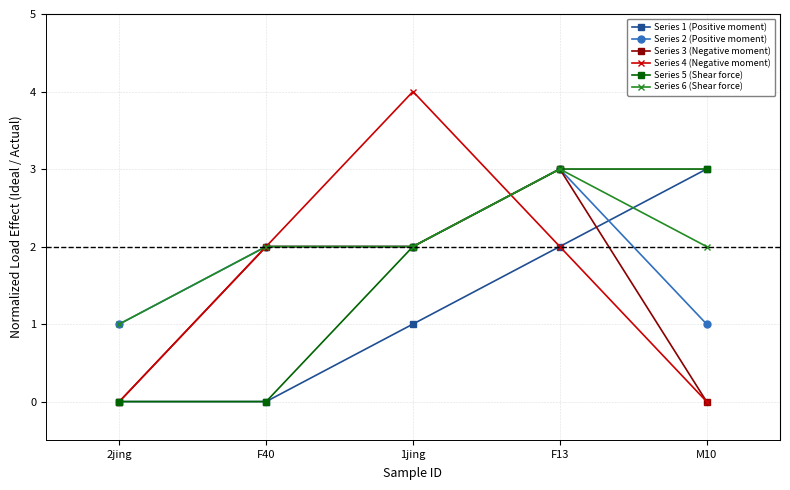

The Series 1 (Positive moment) series shows 2 at 1jing. True or false?

False